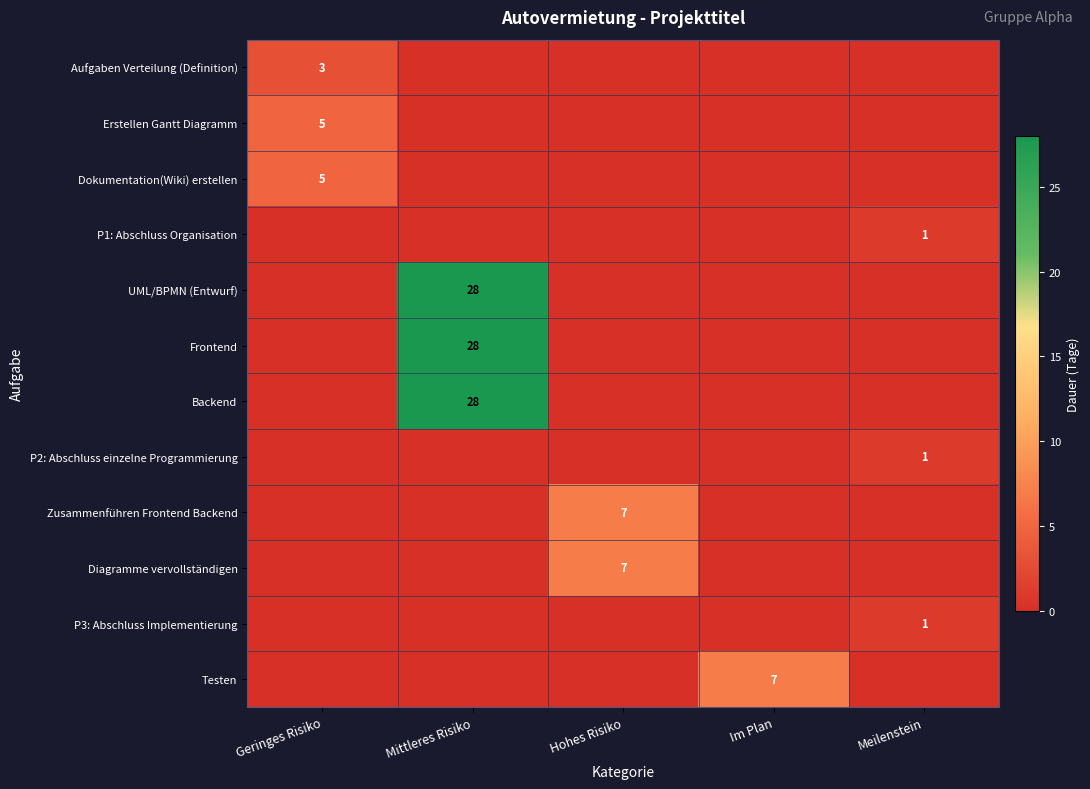

The Backend series shows 9 at Mittleres Risiko. True or false?

False